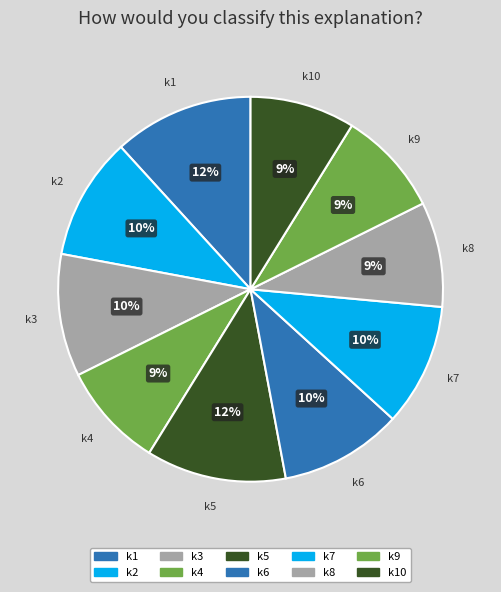

To the nearest percent, what is the difference between the largest and smallest slice percentages?

3%